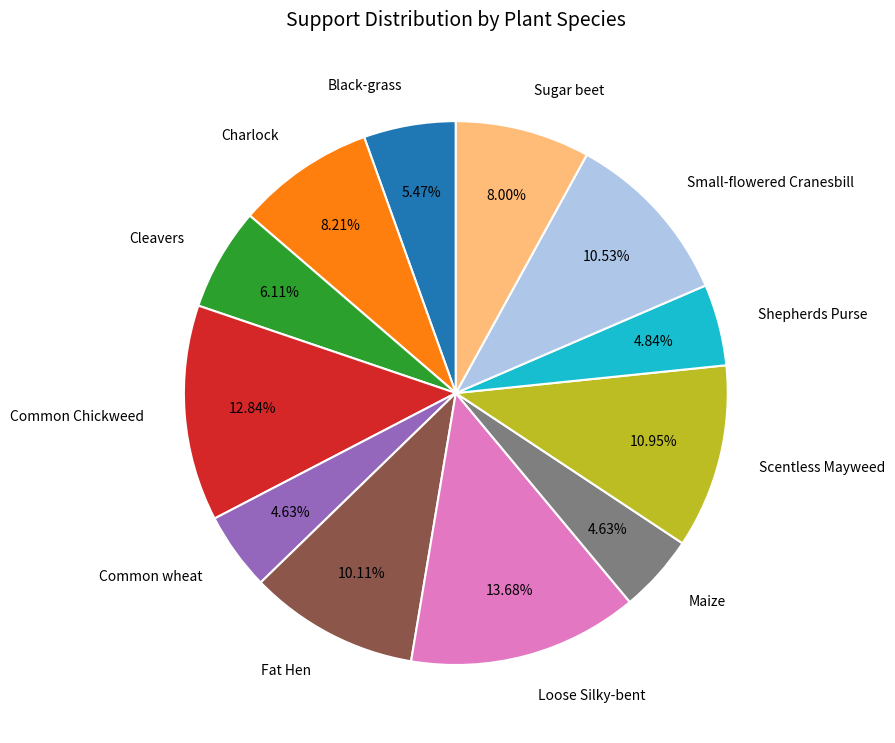

How much of the chart is everything except Common Chickweed?

87.2%